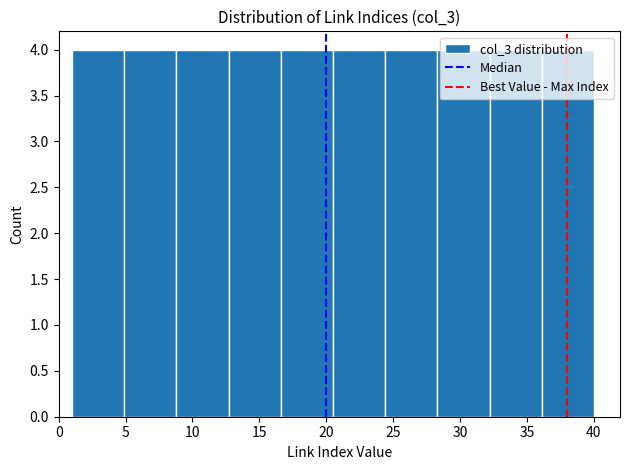

Reading left to right, transcribe this chart: for each bar, give the range it covers on the x-axis and its height. Neither the bar edges nor the heights are printed on the chart, so give them approximately, as read against the axes.

1.0 to 4.9: 4
4.9 to 8.8: 4
8.8 to 12.7: 4
12.7 to 16.6: 4
16.6 to 20.5: 4
20.5 to 24.4: 4
24.4 to 28.3: 4
28.3 to 32.2: 4
32.2 to 36.1: 4
36.1 to 40.0: 4